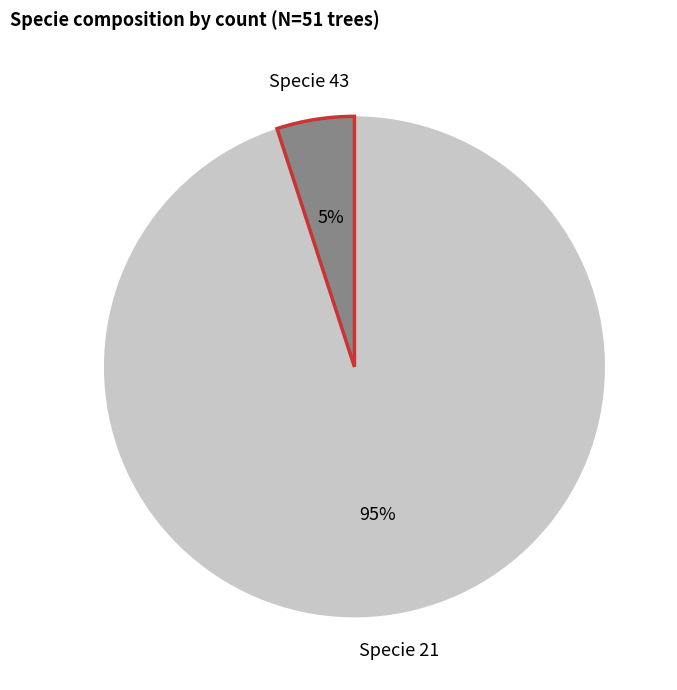

Is there any slice that represents more than half of the pie?

Yes